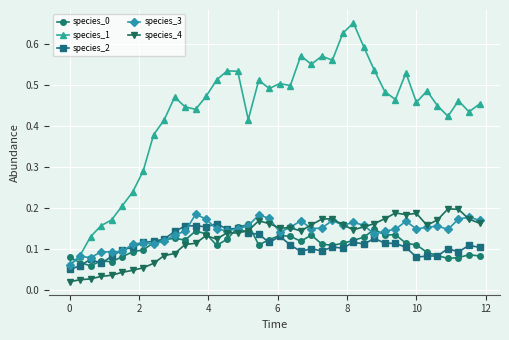

True or false: species_4 has more than 1 points higher than both neighbors.

True